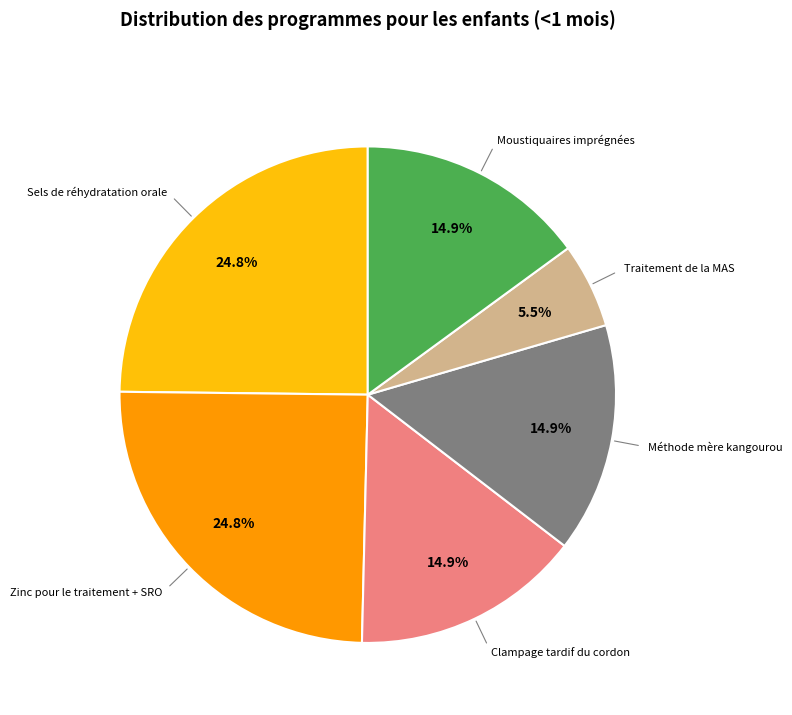

Does any single category account for the majority?

No